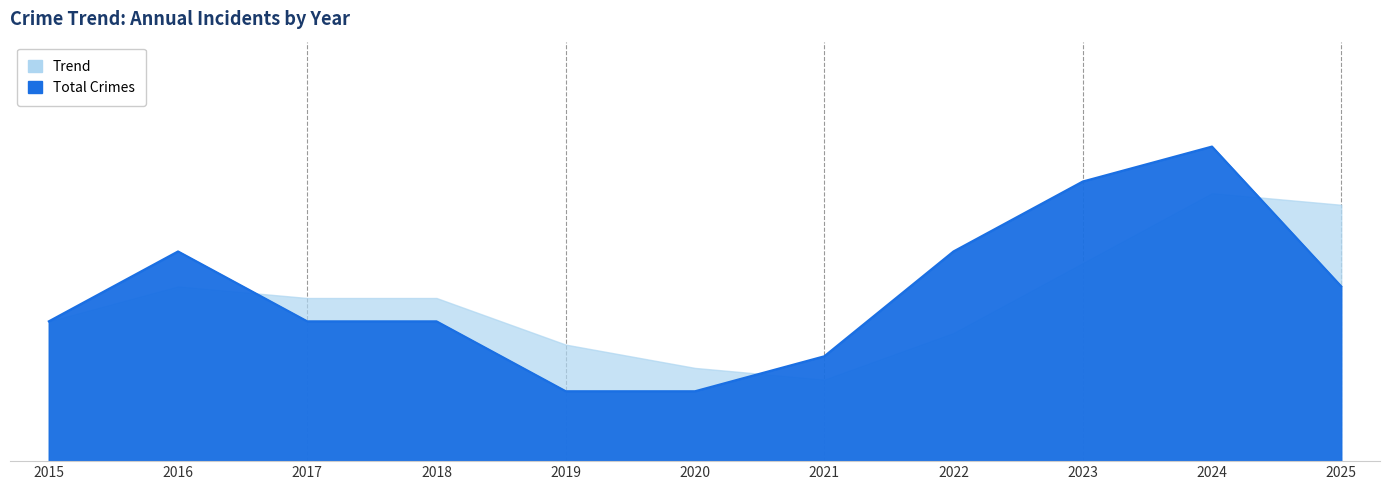

True or false: the data shows 5 at 2021.

False